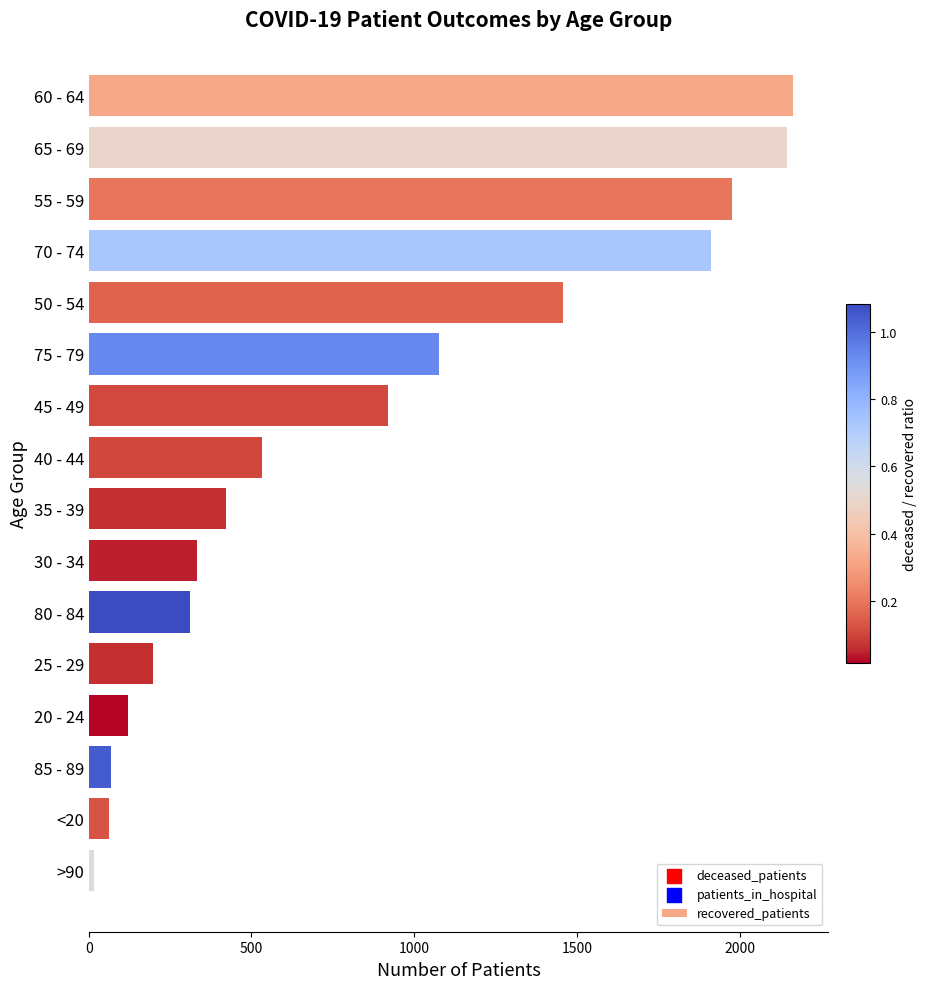

Between 35 - 39 and 70 - 74, which is larger?

70 - 74